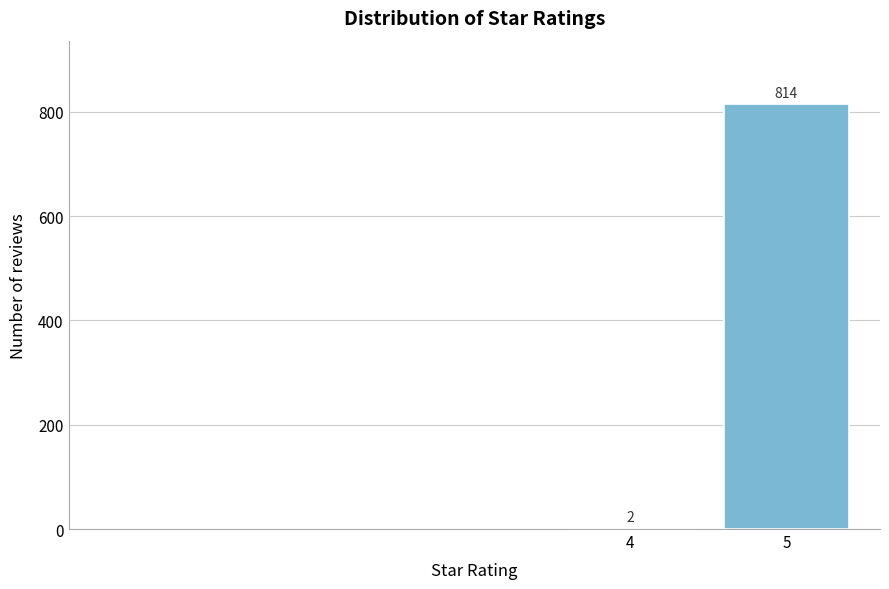

Reading right to left, list all the values displayed in this chart.

5=814	4=2